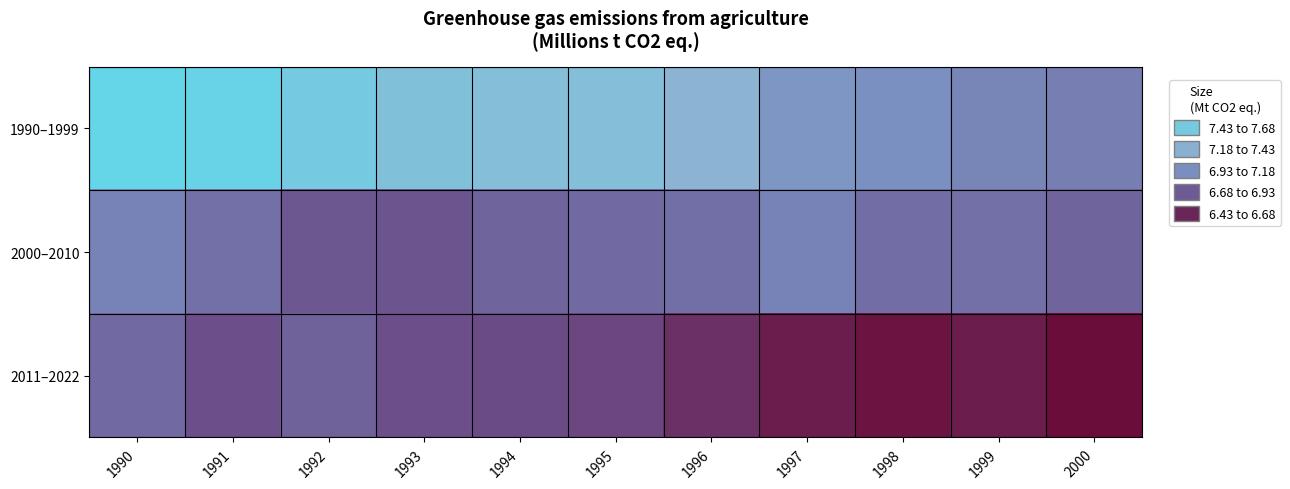

Reading left to right, list all the values displayed in this chart.

1990–1999: 1990=7.7	1991=7.6	1992=7.6	1993=7.5	1994=7.4	1995=7.4	1996=7.3	1997=7.1	1998=7.1	1999=7.0	2000=7.0
2000–2010: 1990=7.0	1991=6.9	1992=6.8	1993=6.8	1994=6.9	1995=6.9	1996=6.9	1997=7.0	1998=6.9	1999=6.9	2000=6.9
2011–2022: 1990=6.9	1991=6.7	1992=6.8	1993=6.7	1994=6.7	1995=6.7	1996=6.6	1997=6.5	1998=6.5	1999=6.5	2000=6.4